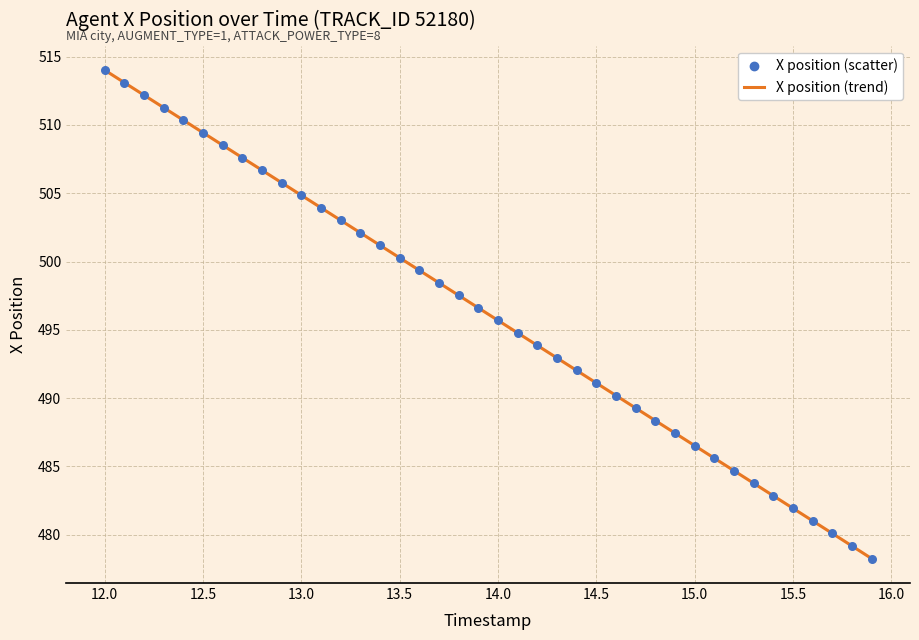

What is the difference between the maximum and minimum values?

35.8